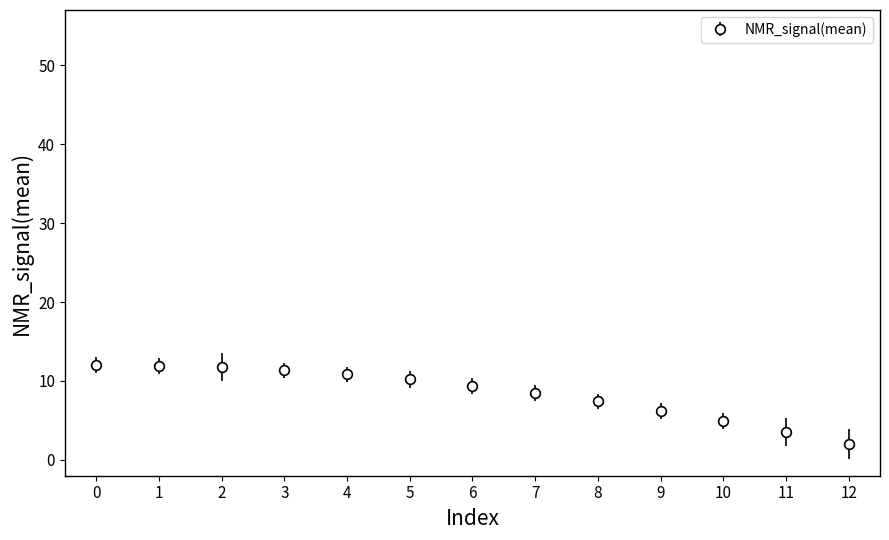

The value at 8 is 3.8. True or false?

False